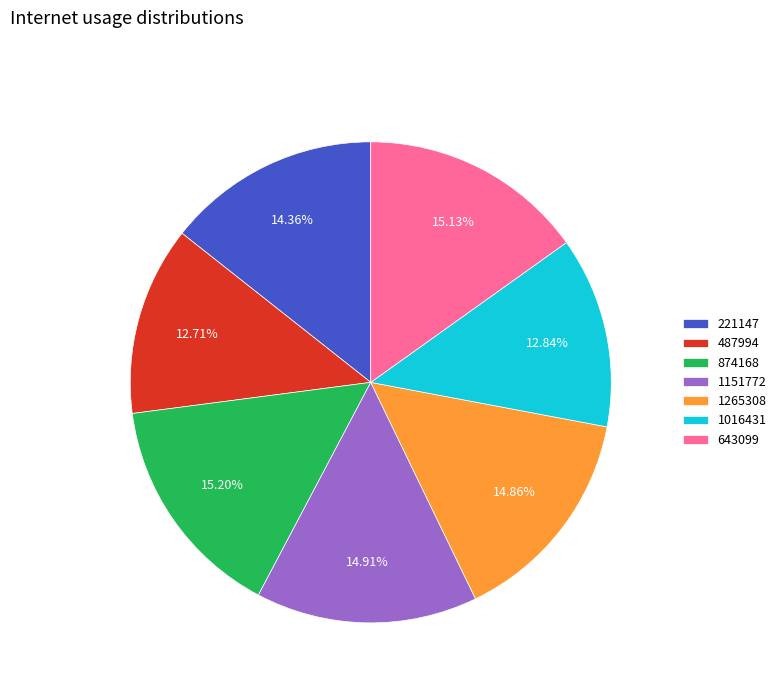

Is the sum of 1151772 and 1265308 greater than half?

No